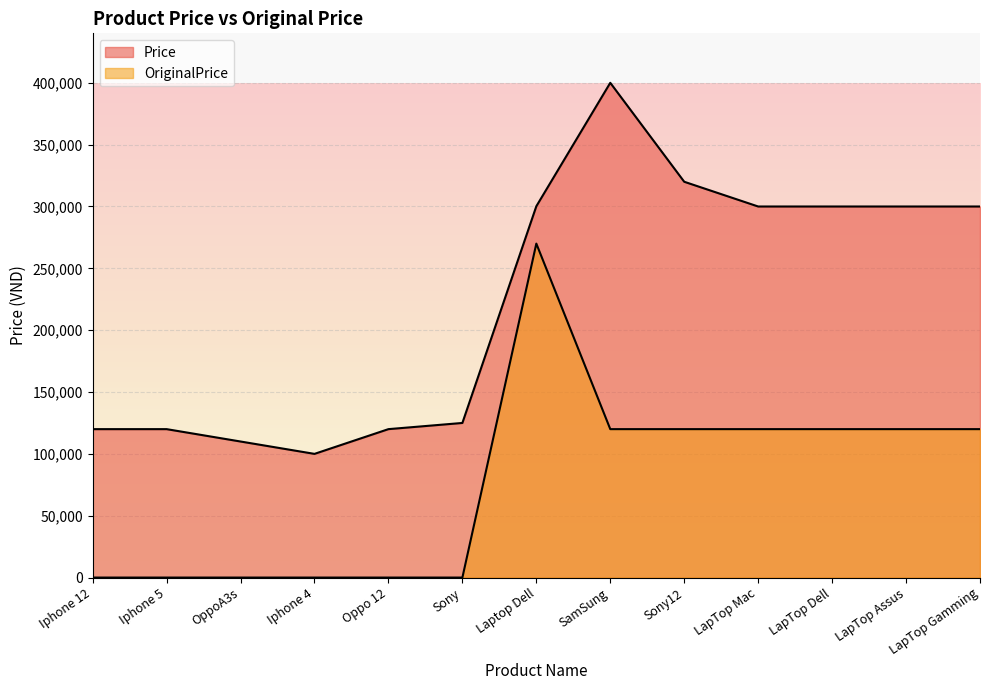

How many lines are shown in the chart?

2